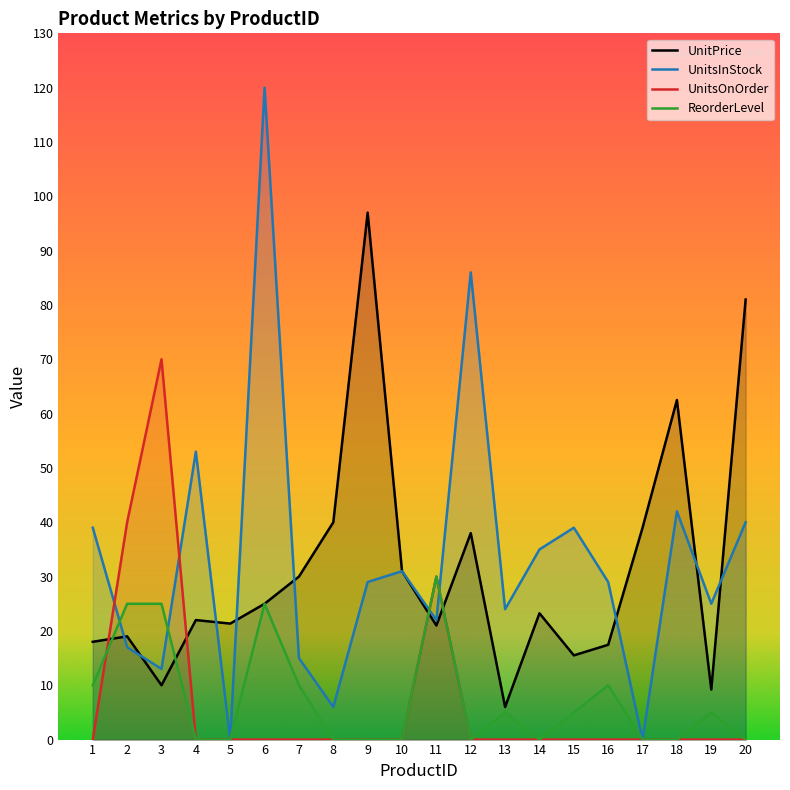

Reading left to right, list all the values displayed in this chart.

UnitPrice: 1=18.0	2=19.0	3=10.0	4=22.0	5=21.4	6=25.0	7=30.0	8=40.0	9=97.0	10=31.0	11=21.0	12=38.0	13=6.0	14=23.2	15=15.5	16=17.4	17=39.0	18=62.5	19=9.2	20=81.0
UnitsInStock: 1=39.0	2=17.0	3=13.0	4=53.0	5=0.0	6=120.0	7=15.0	8=6.0	9=29.0	10=31.0	11=22.0	12=86.0	13=24.0	14=35.0	15=39.0	16=29.0	17=0.0	18=42.0	19=25.0	20=40.0
UnitsOnOrder: 1=0.0	2=40.0	3=70.0	4=0.0	5=0.0	6=0.0	7=0.0	8=0.0	9=0.0	10=0.0	11=30.0	12=0.0	13=0.0	14=0.0	15=0.0	16=0.0	17=0.0	18=0.0	19=0.0	20=0.0
ReorderLevel: 1=10.0	2=25.0	3=25.0	4=0.0	5=0.0	6=25.0	7=10.0	8=0.0	9=0.0	10=0.0	11=30.0	12=0.0	13=5.0	14=0.0	15=5.0	16=10.0	17=0.0	18=0.0	19=5.0	20=0.0